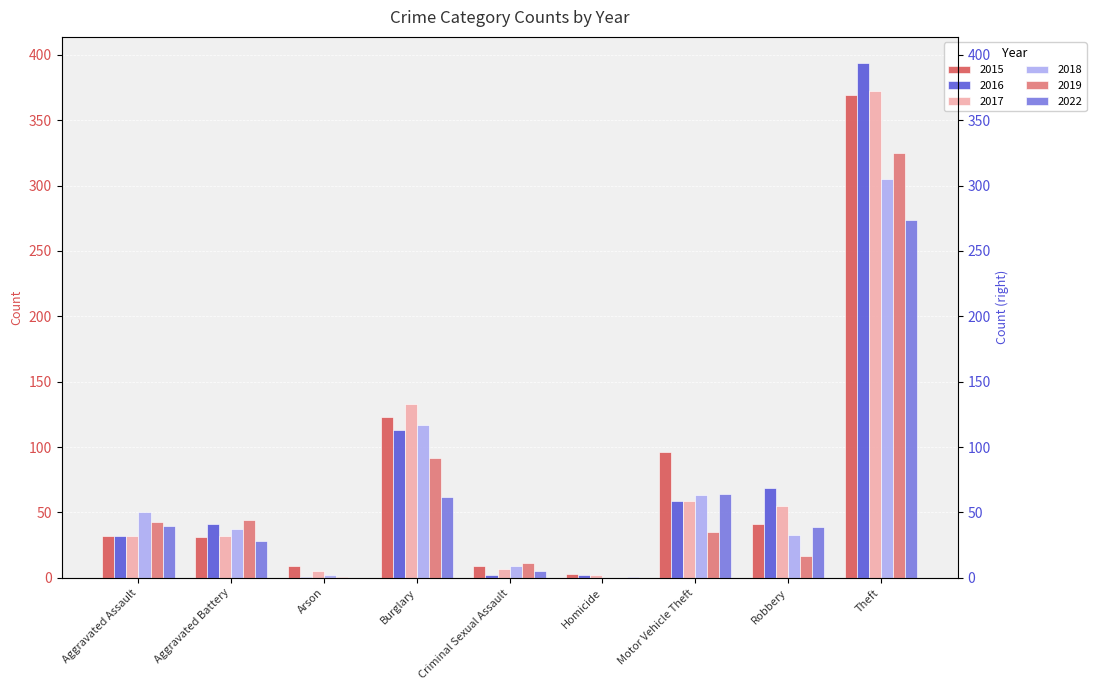

How many bars are there in total?

54